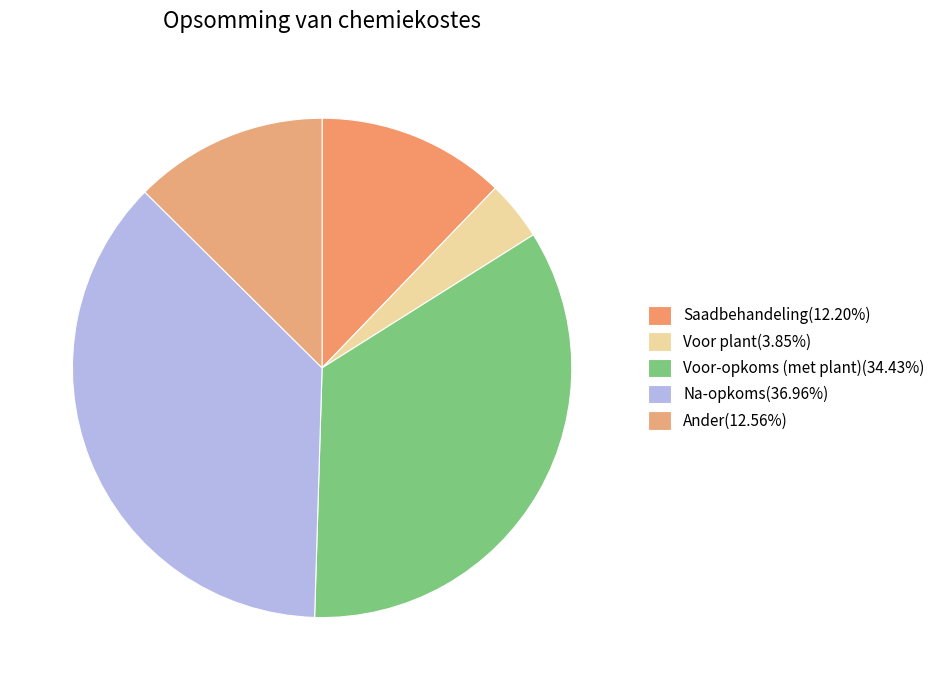

Does any single category account for the majority?

No